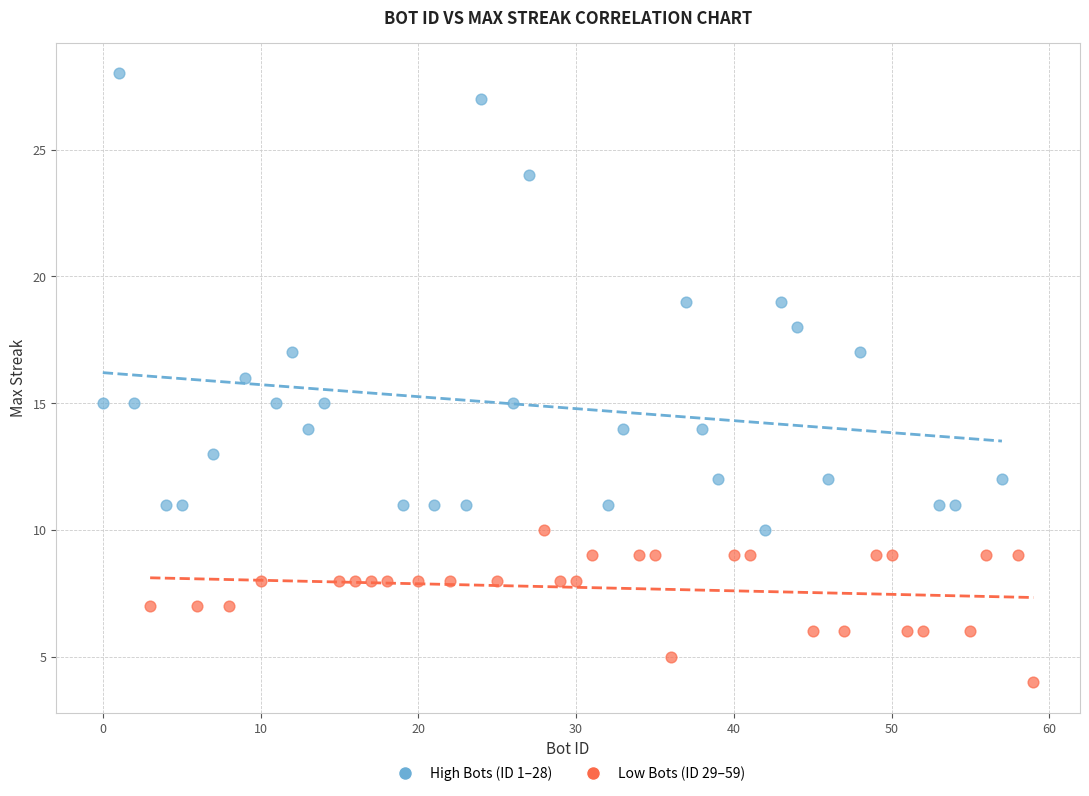

Which series has the widest spread of Y values?

High Bots (ID 1–28)